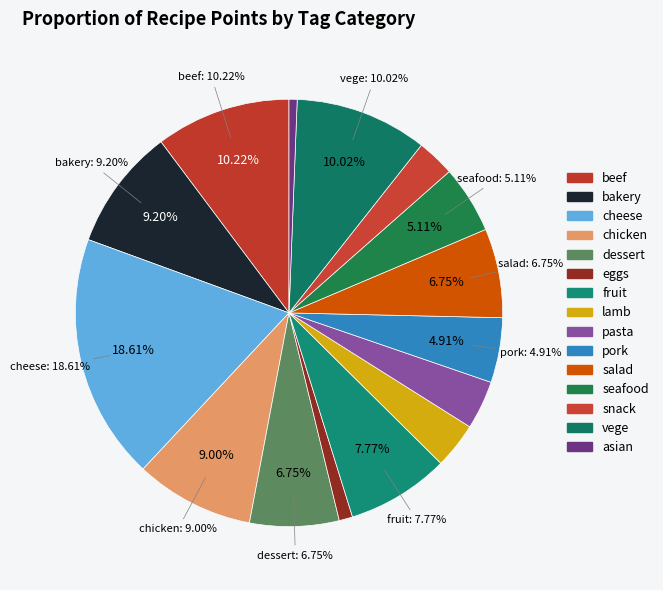

Is salad the majority of the pie?

No